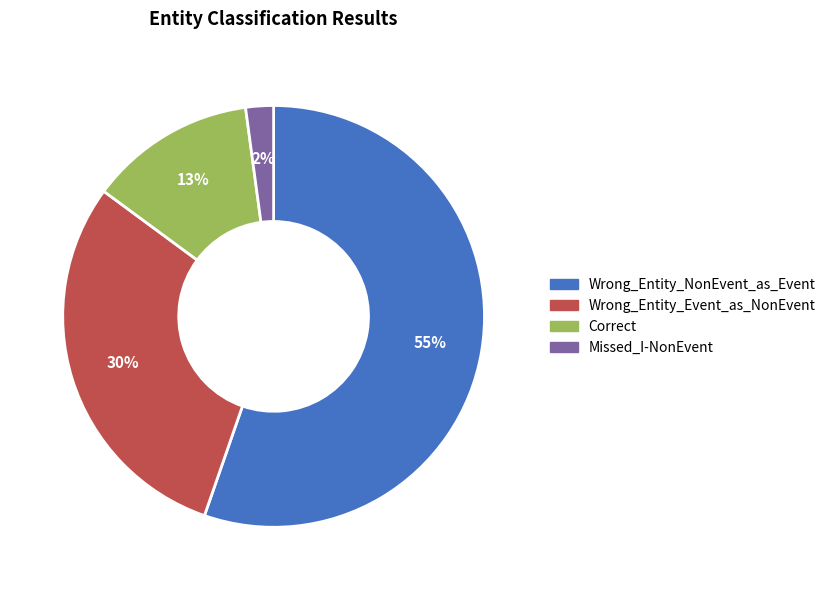

What is the largest slice in the pie chart?

Wrong_Entity_NonEvent_as_Event